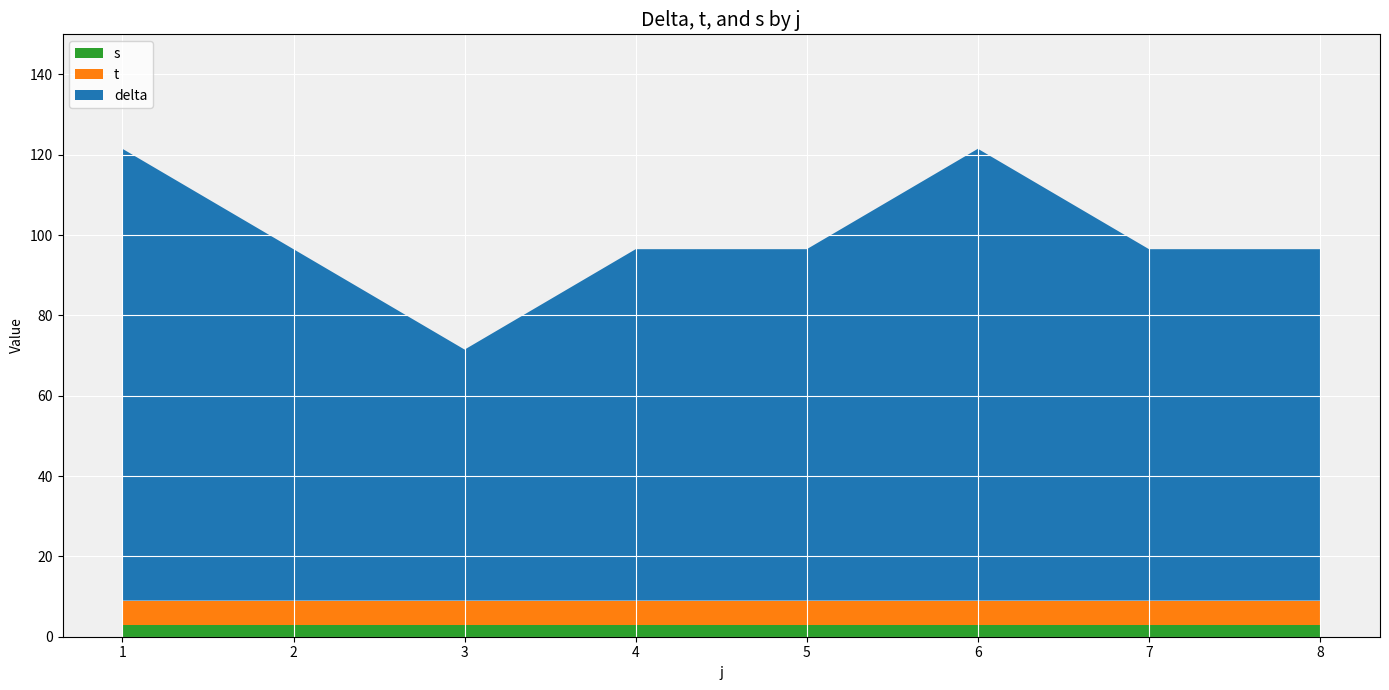

What is the total value across all series at 7?

96.5